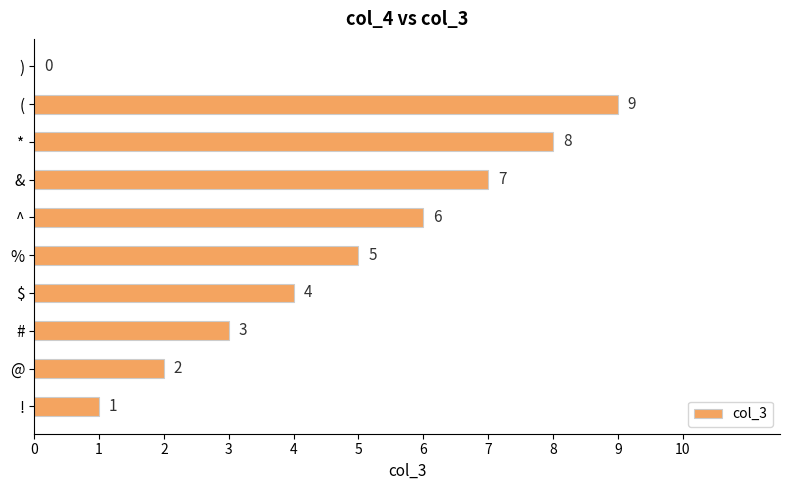

What is the sum of the values at ! and $?

5